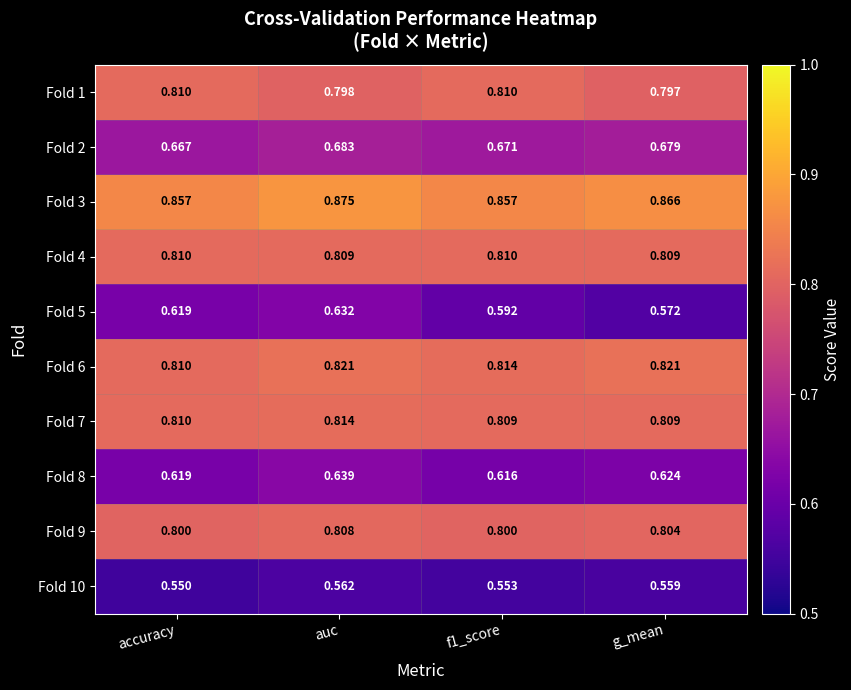

Which category has the highest value in the Fold 7 series?

auc